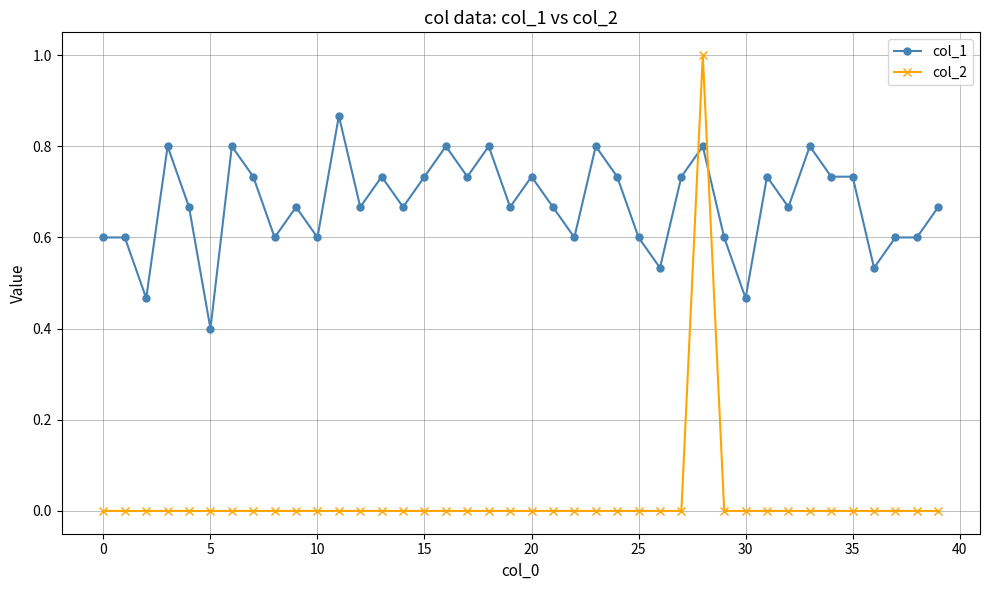

Which series has the largest total across all categories?

col_1